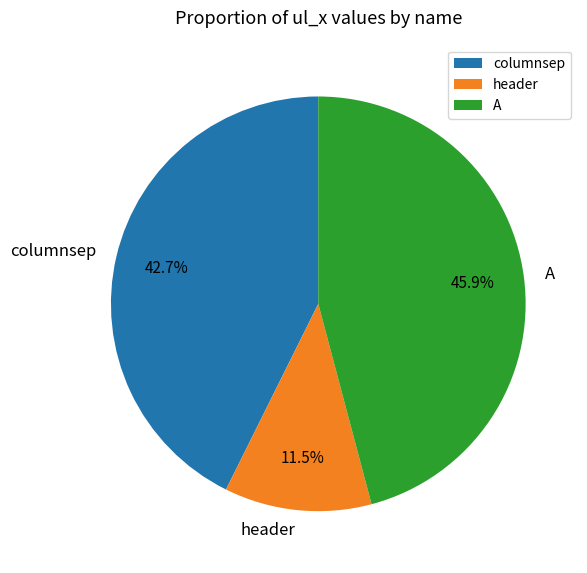

Which slice is the smallest?

header